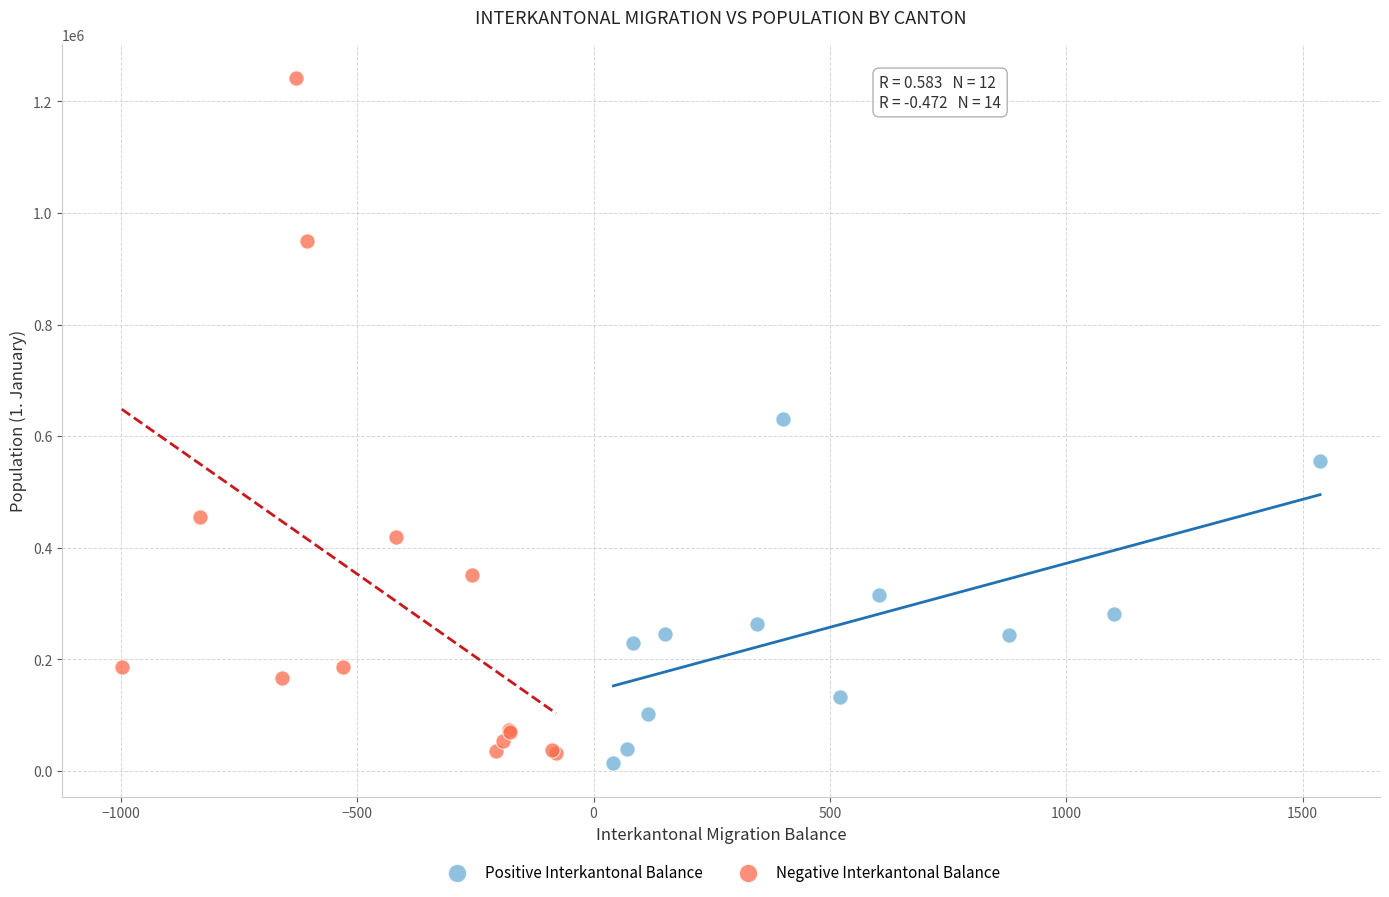

What are all the series names shown in the legend?

Positive Interkantonal Balance, Negative Interkantonal Balance